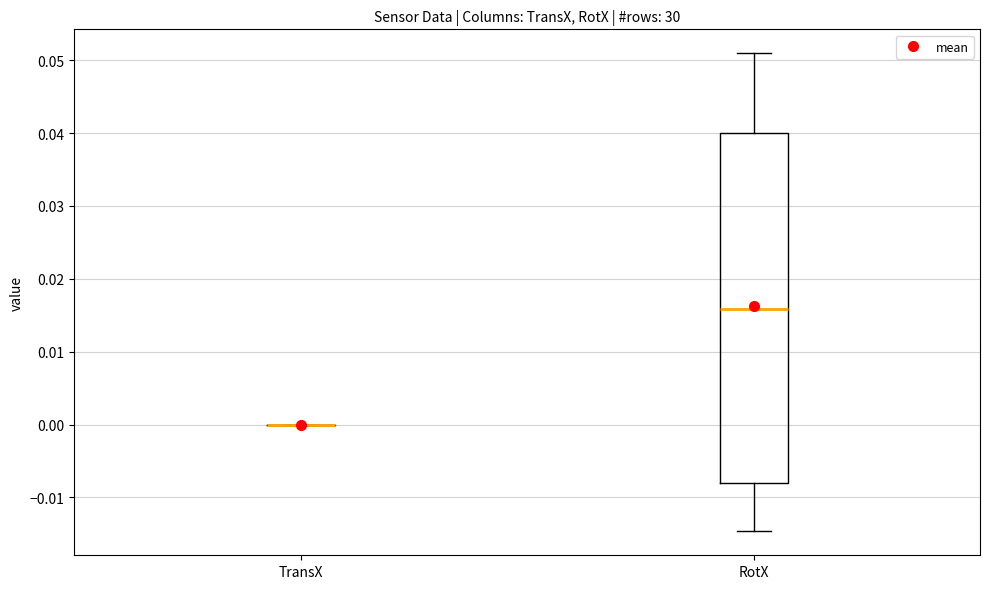

Reading left to right, read every box against the y-axis: the position of its median line, the range the box covers, and the ends of its whiskers. The values are not printed on the chart, so give them approximately, as read against the axis.

TransX: box collapsed to a line at 0.000, whiskers 0.000 to 0.000
RotX: median 0.016, box -0.008 to 0.040, whiskers -0.015 to 0.051